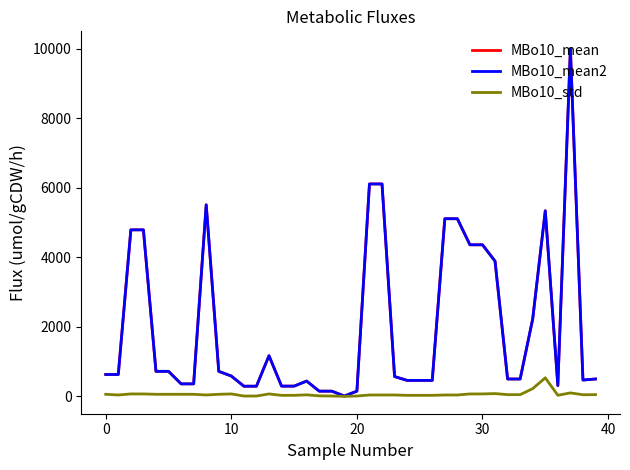

True or false: MBo10_mean and MBo10_mean2 intersect in this chart.

False